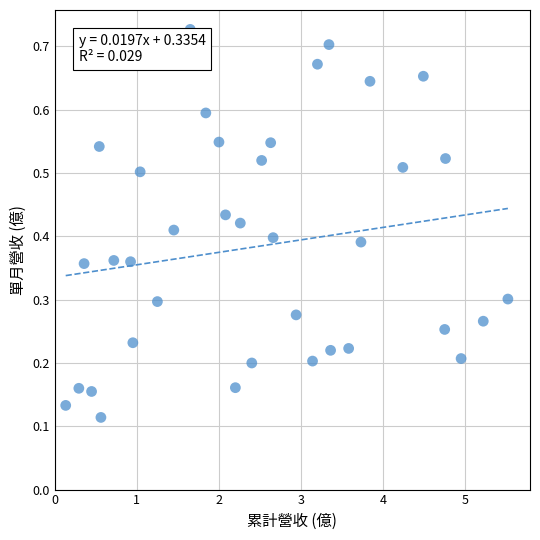

What is the range of X values (max minus min)?

5.4